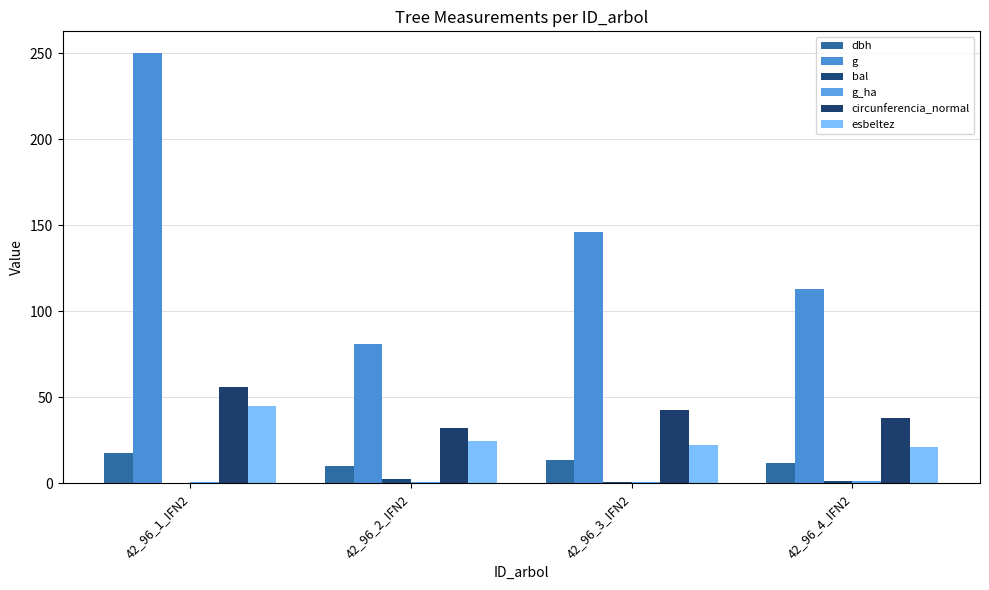

How many groups of bars are there?

4